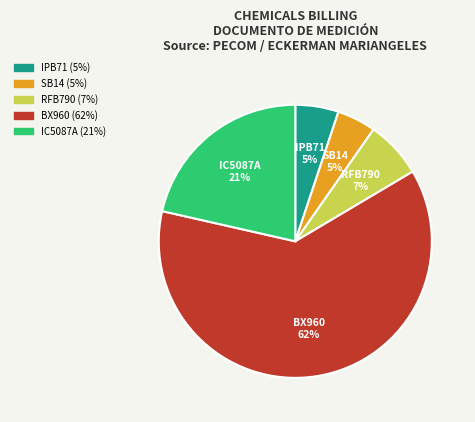

Which category has the biggest portion of the pie?

BX960